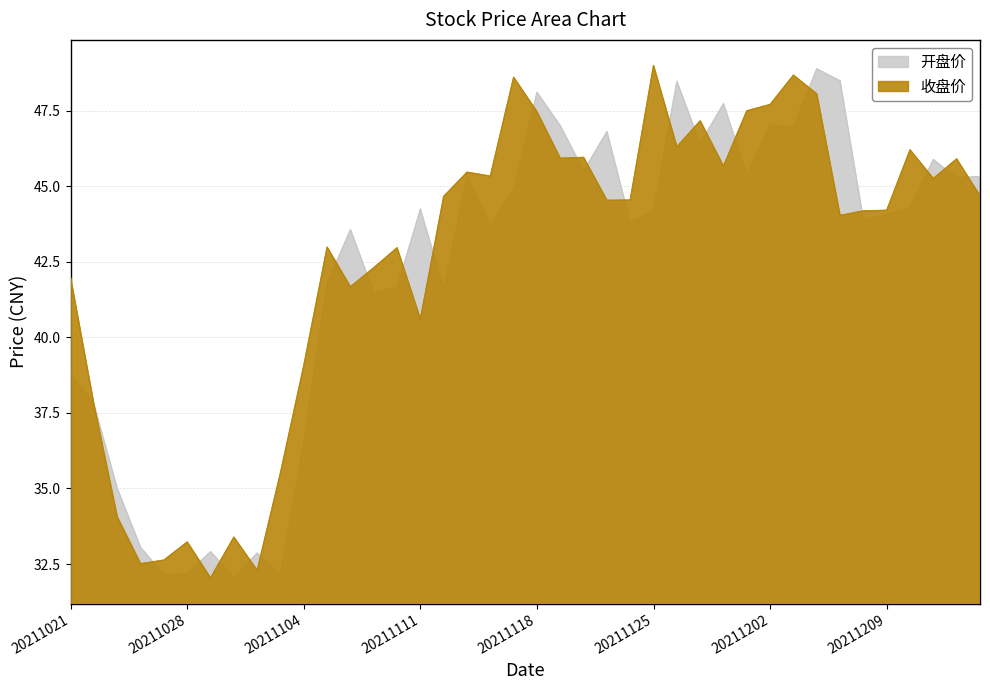

Where do 收盘价 and 开盘价 first cross each other?

20211026 and 20211027